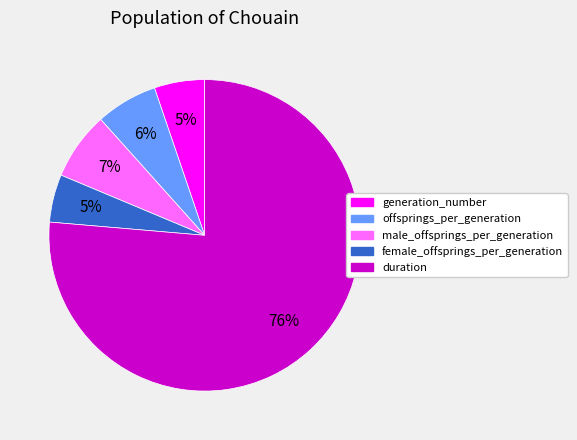

Count the number of slices in the pie.

5